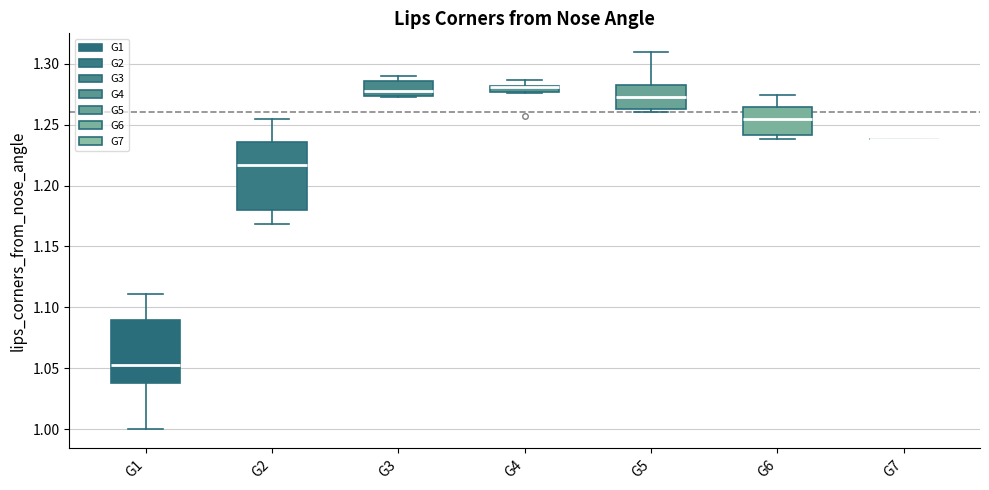

Where is the upper edge of the box for G4 on the y-axis? The values are not printed on the chart, so give them approximately, as read against the axis.

1.280